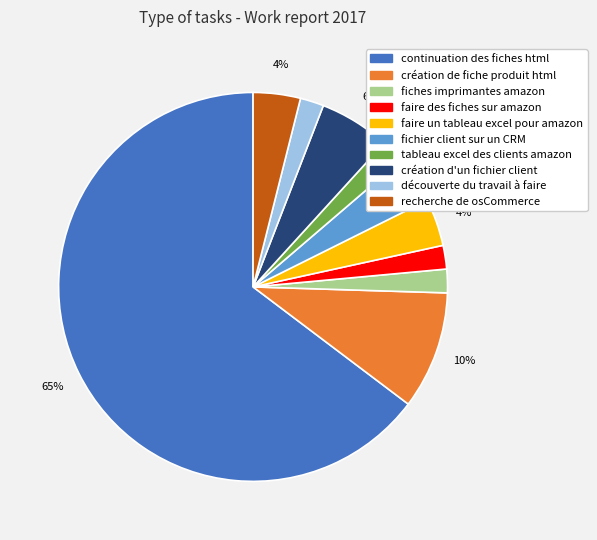

What percentage is the découverte du travail à faire slice, to the nearest percent?

2%